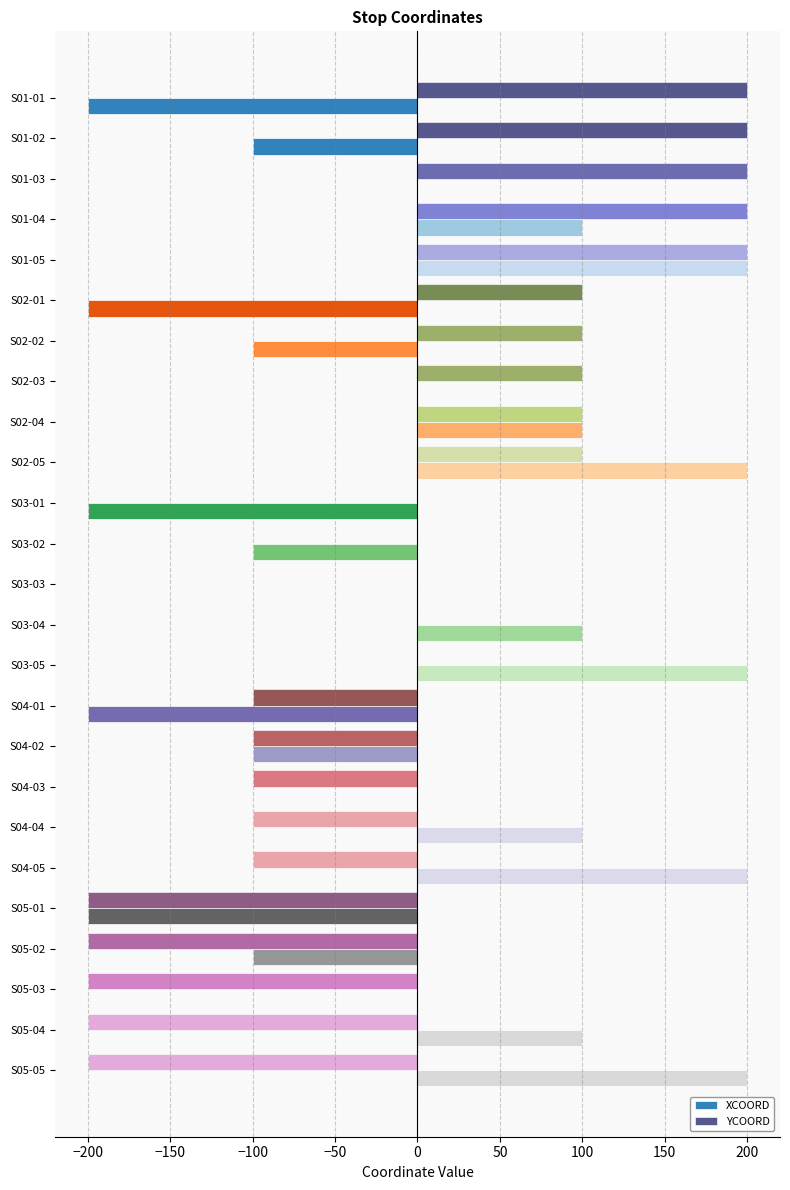

The value of XCOORD at S02-02 is -55. True or false?

False